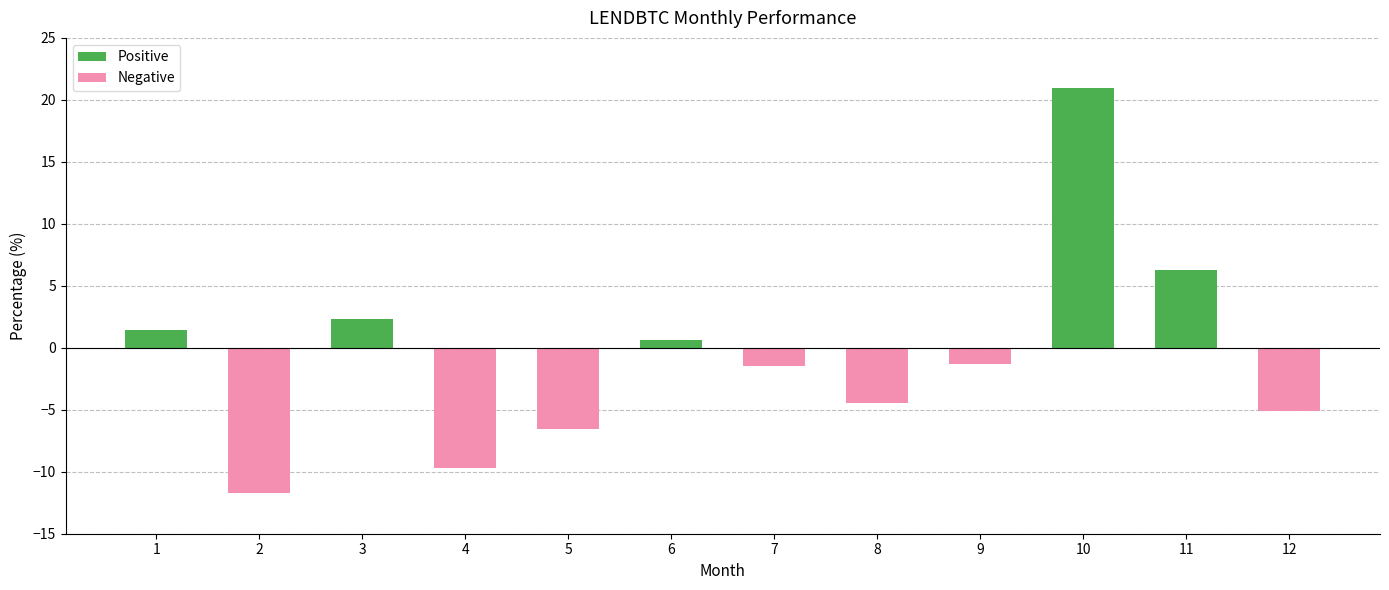

Which label corresponds to the smallest value in the chart?

2